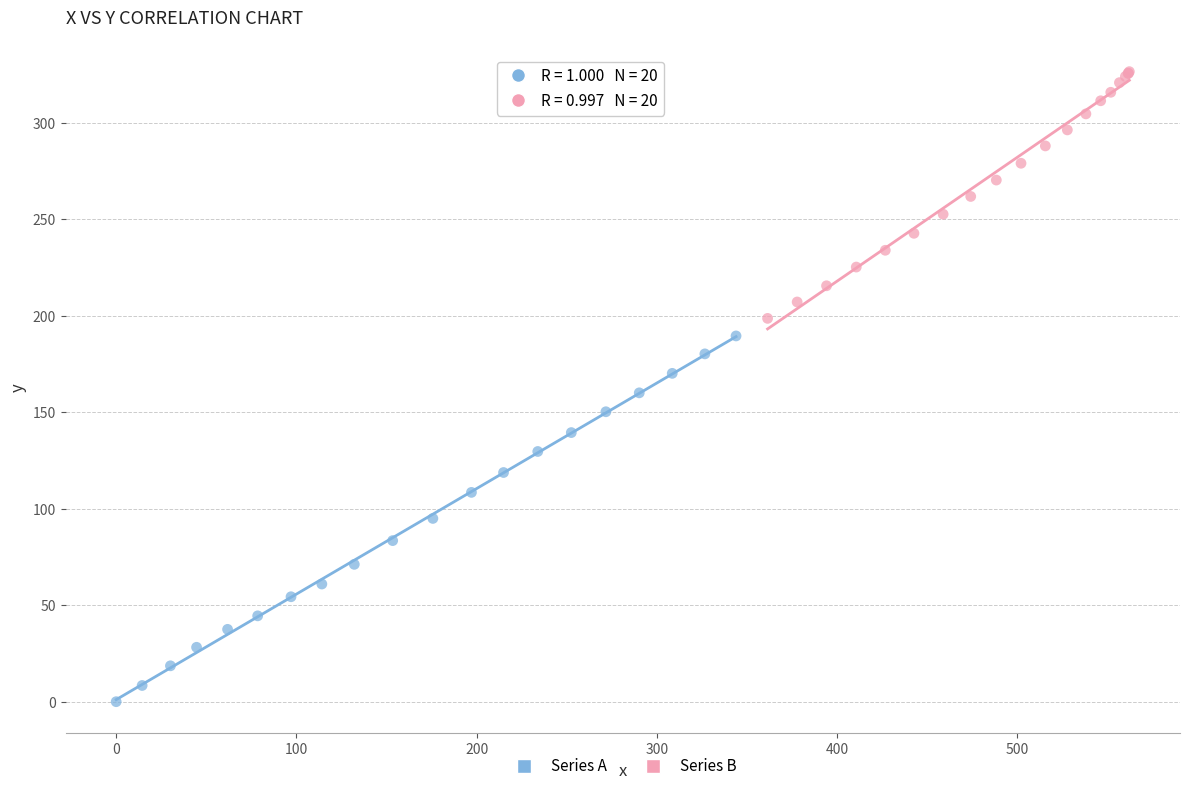

Which series reaches the minimum Y coordinate?

Series A